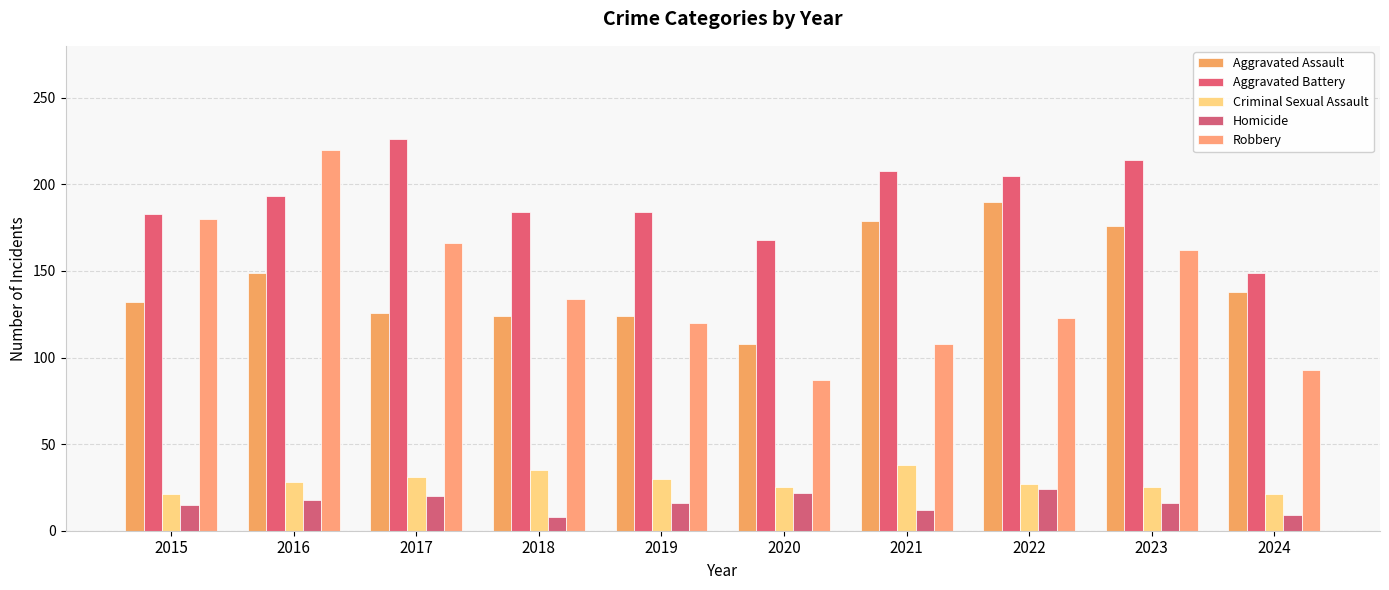

How many groups of bars are there?

10